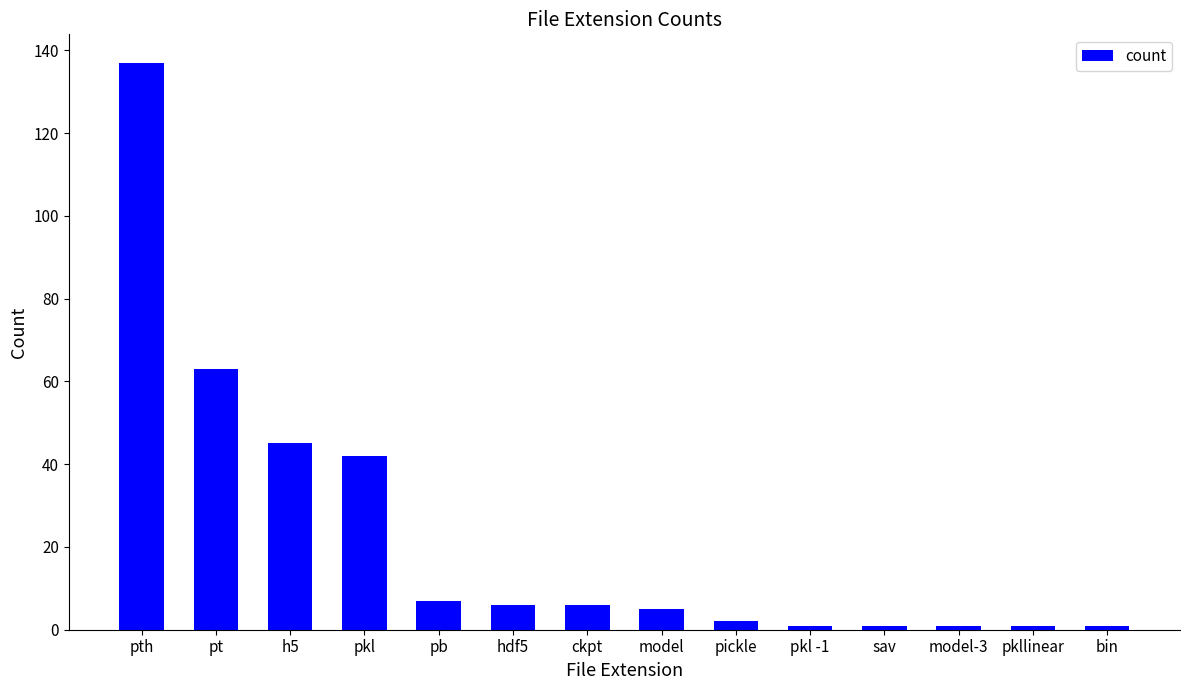

Are the bars grouped side by side (vs. stacked)?

No